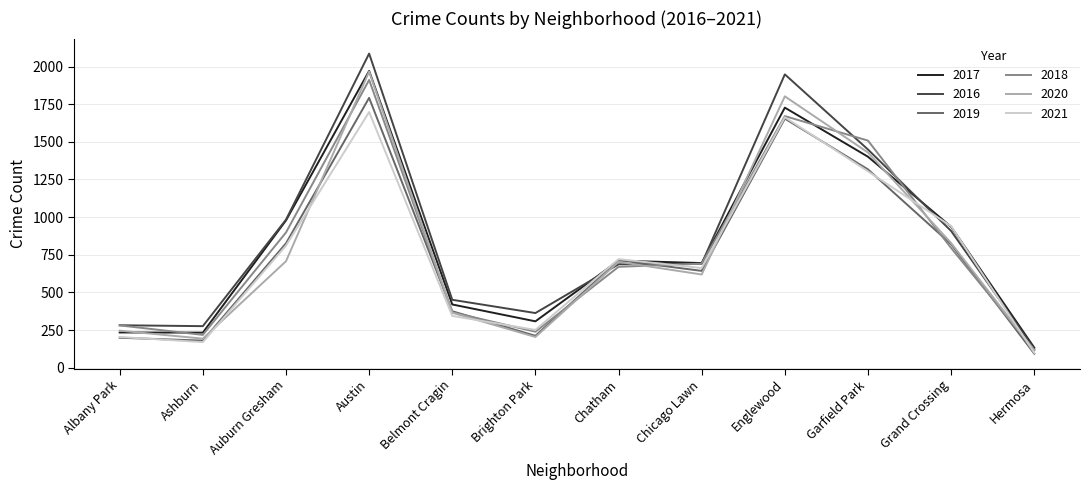

Is the value of 2016 at Hermosa greater than the value of 2021 at Brighton Park?

No